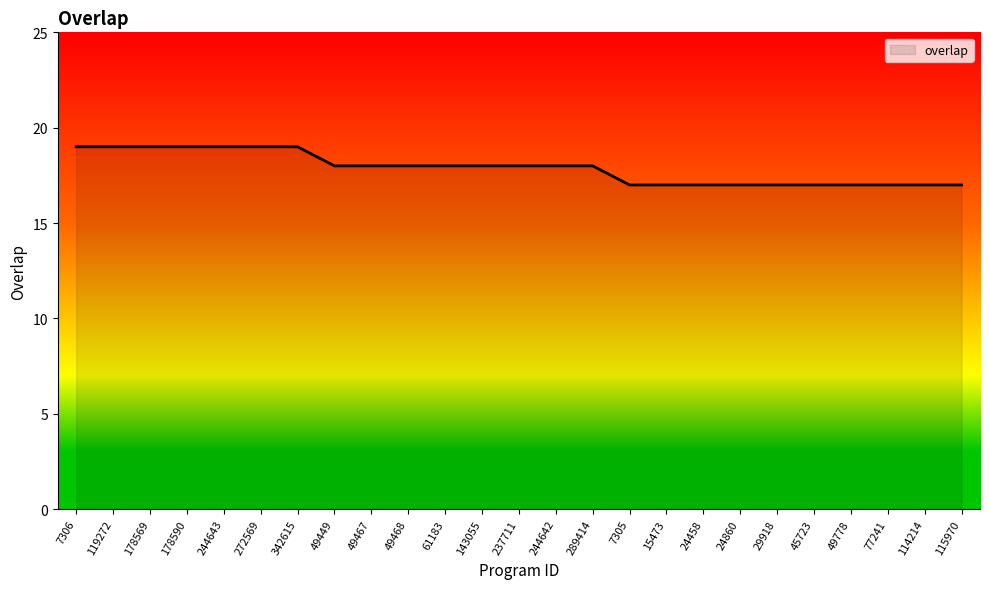

What is the ratio of the value at 49778 to the value at 29918?

1.0